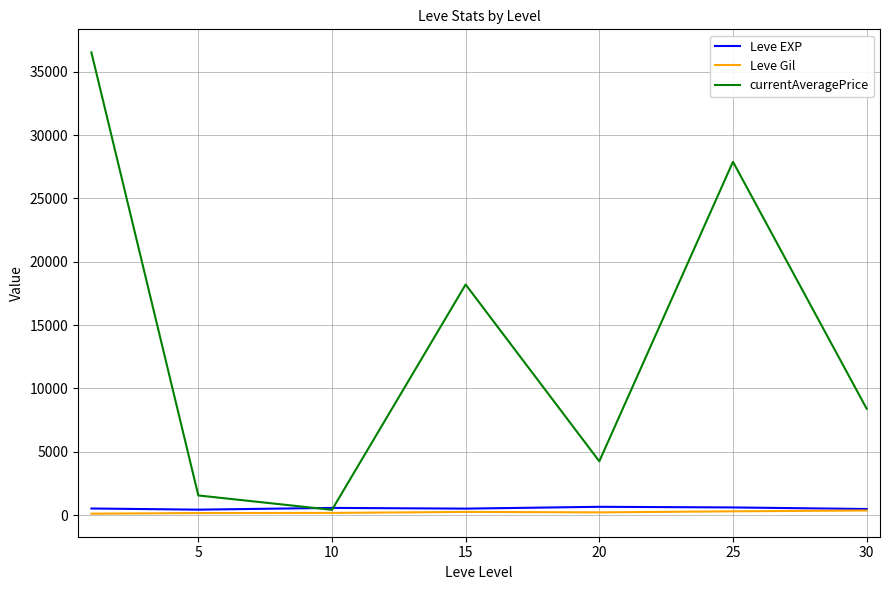

How many values in the Leve EXP series are below 520?

3